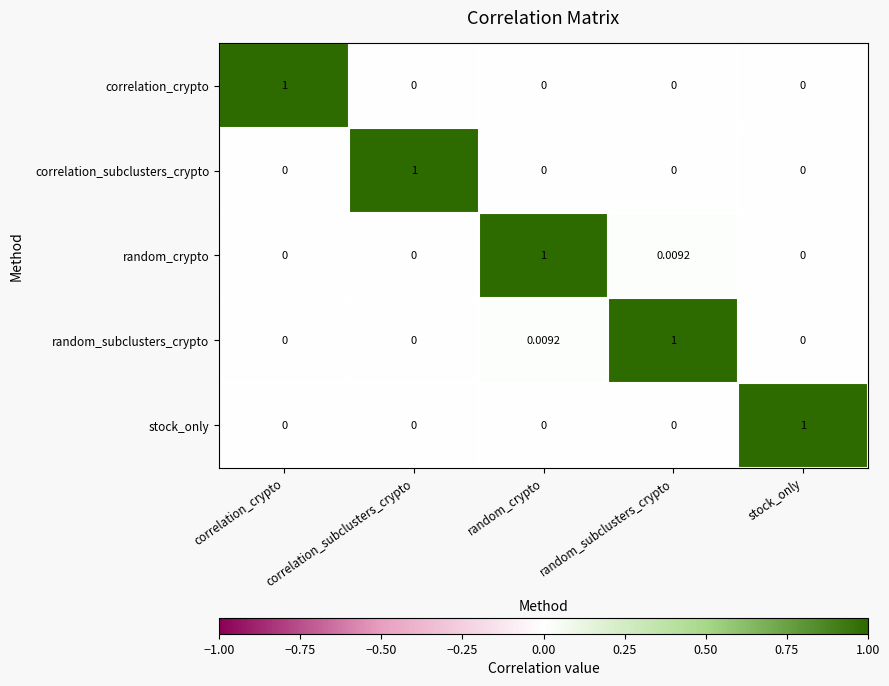

Is the value of random_crypto at random_subclusters_crypto greater than the value of stock_only at correlation_subclusters_crypto?

Yes